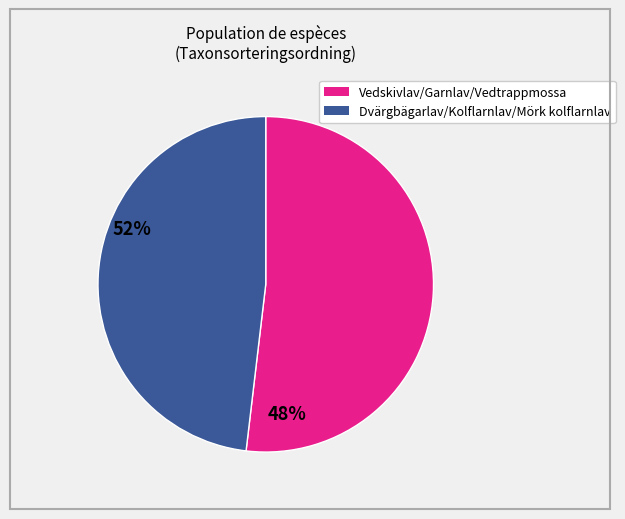

How many segments does this pie chart have?

2